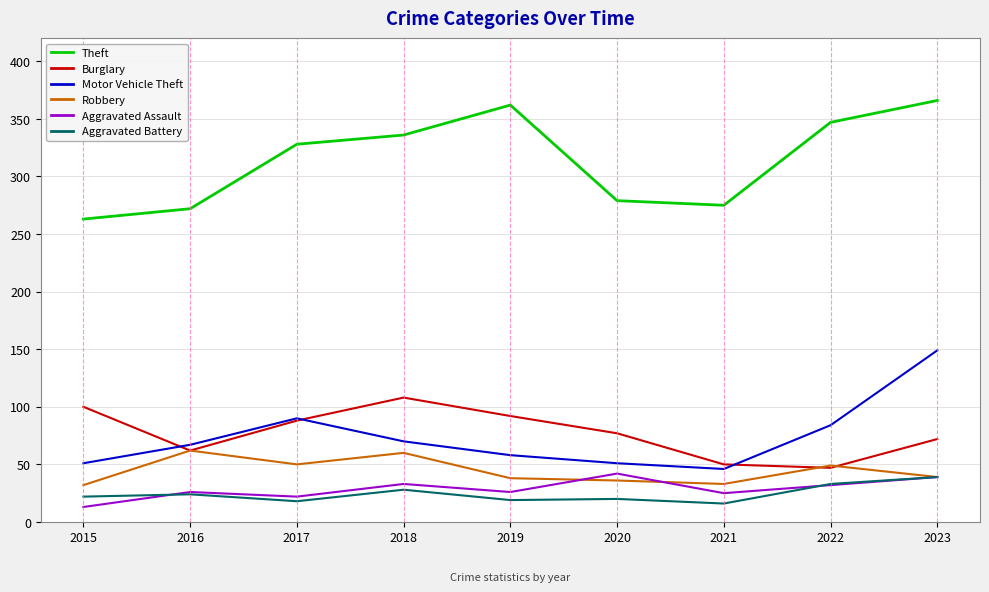

Is the value of Aggravated Battery at 2019 greater than the value of Theft at 2018?

No